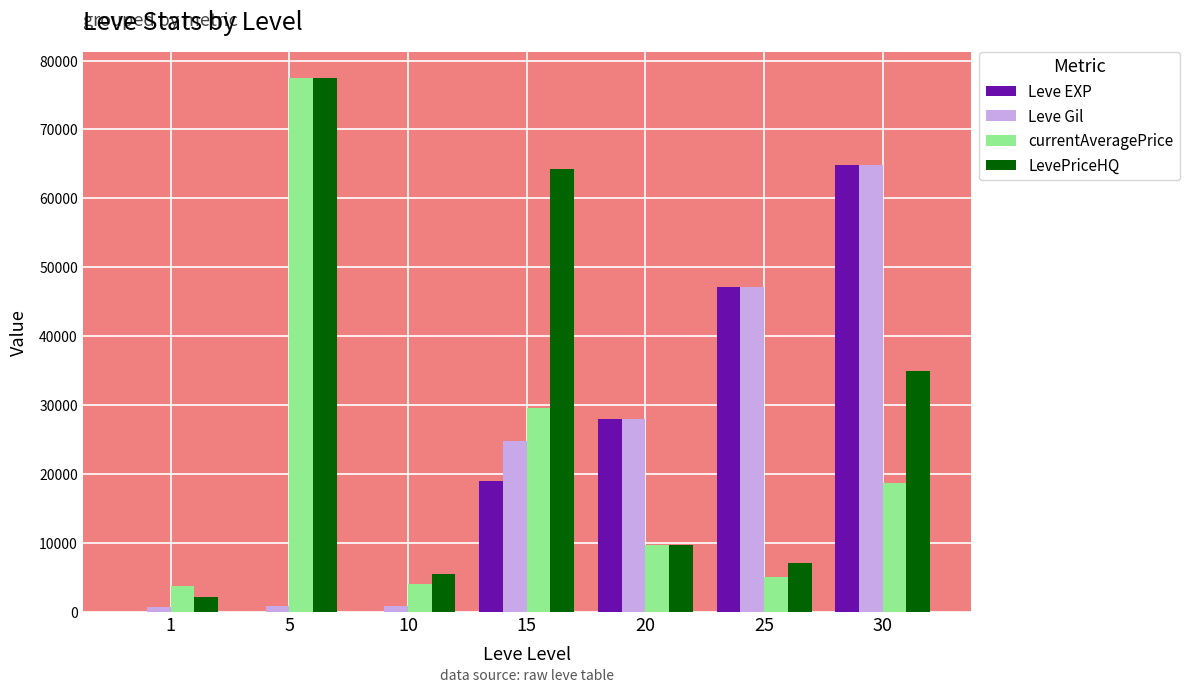

What are all the series names shown in the legend?

Leve EXP, Leve Gil, currentAveragePrice, LevePriceHQ